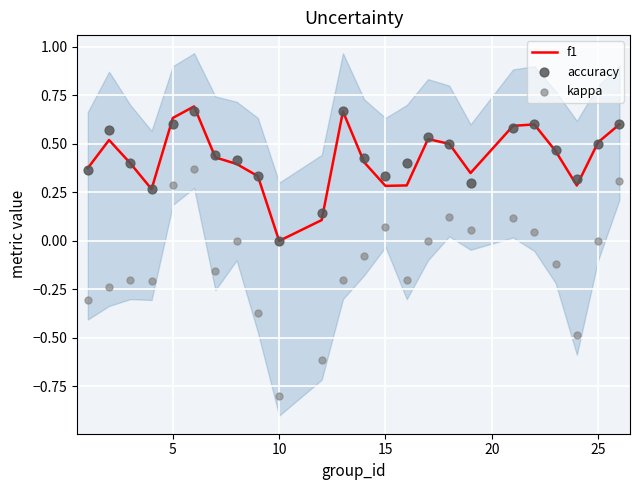

Is the value of accuracy at 25 greater than the value of kappa at 10?

Yes